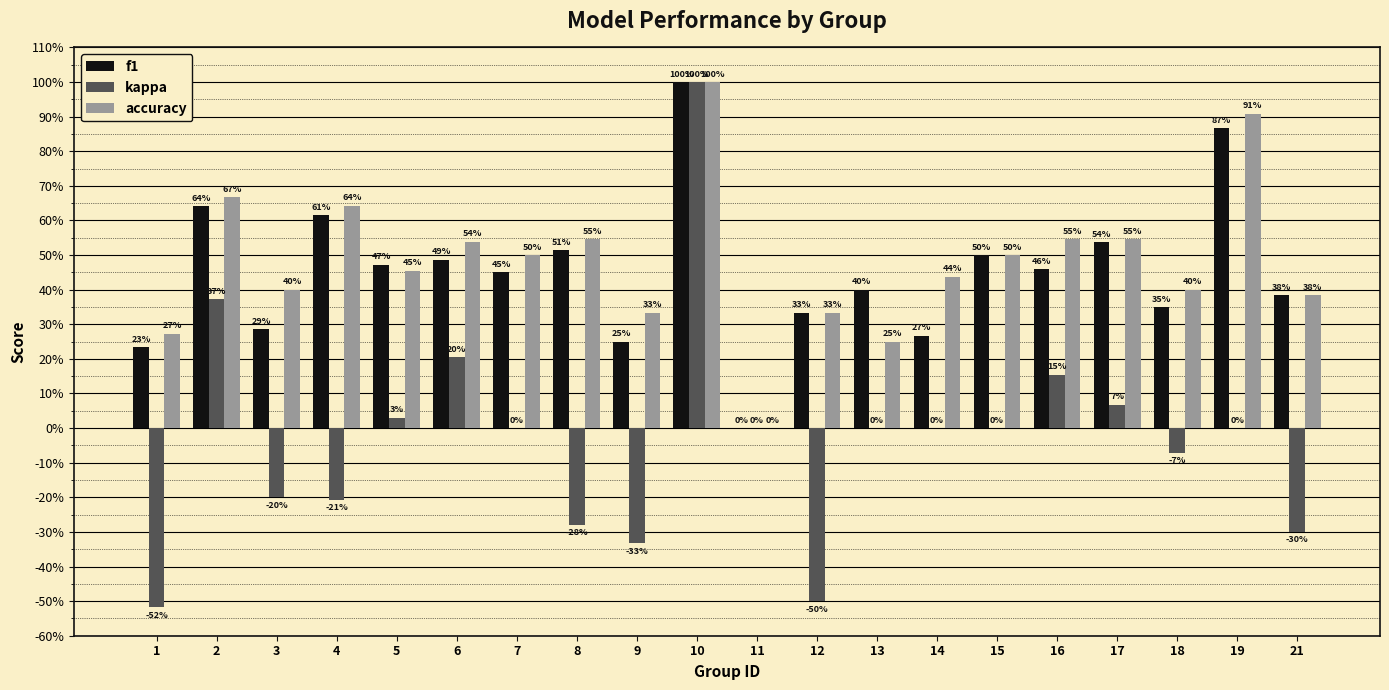

At how many categories does at least one series exceed 0?

19